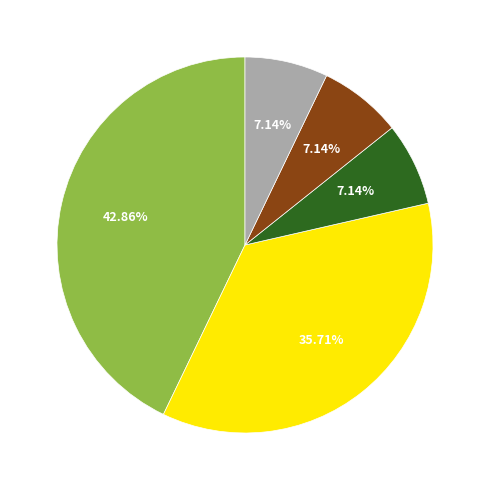

Does any single category account for the majority?

No